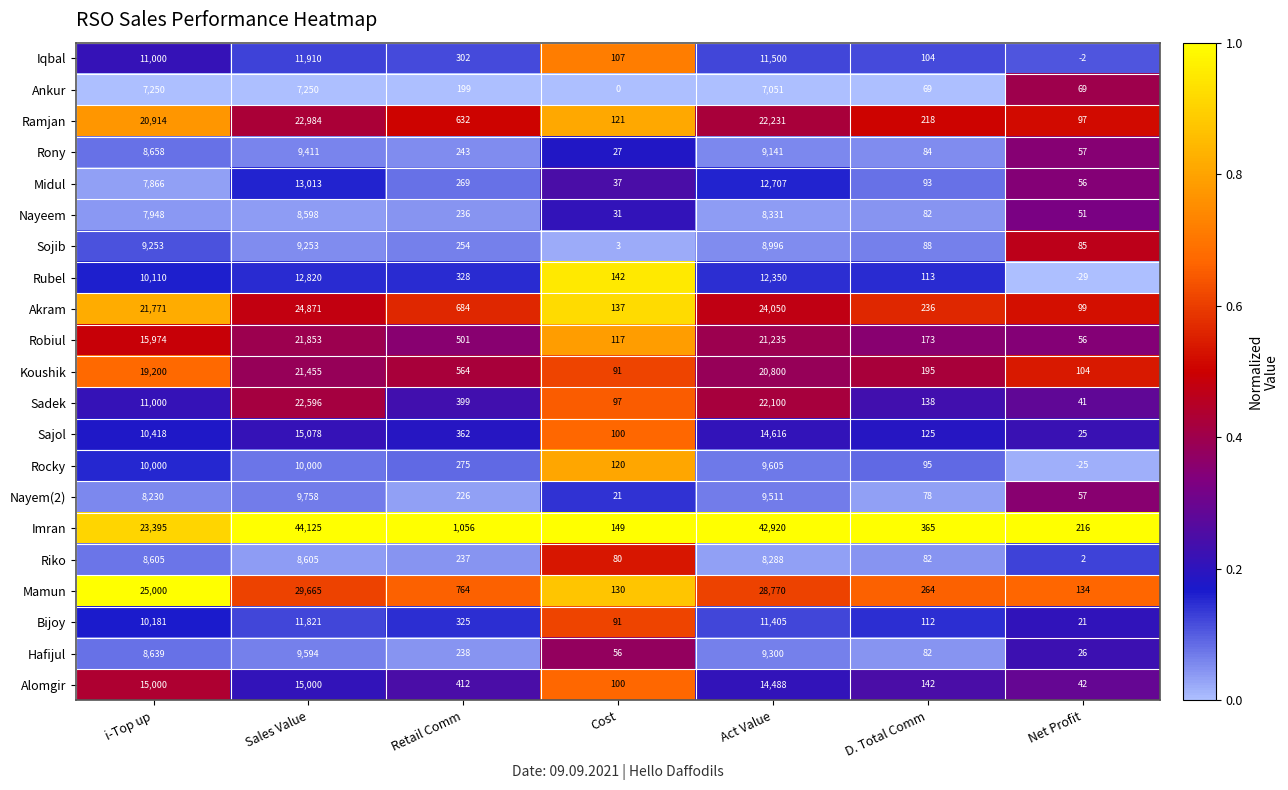

How many data points does each series have?

7